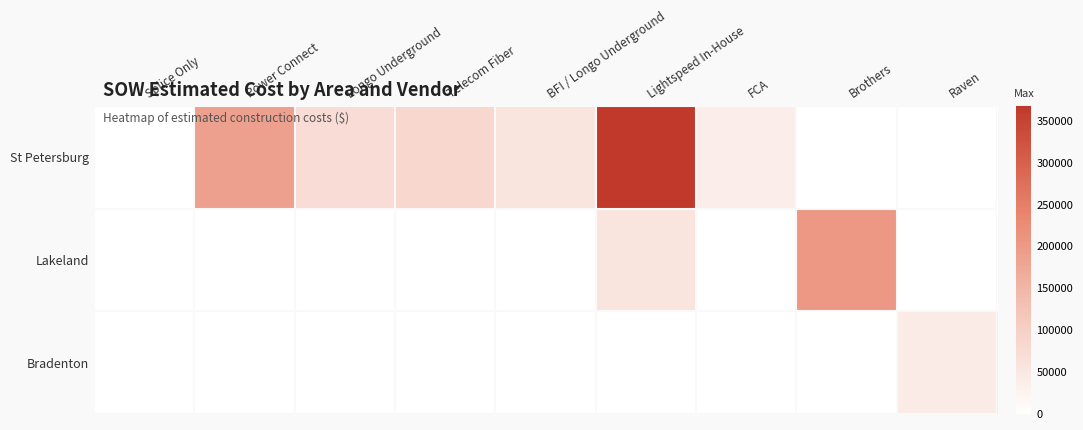

Between Splice Only and BFI / Longo Underground, which is larger?

BFI / Longo Underground